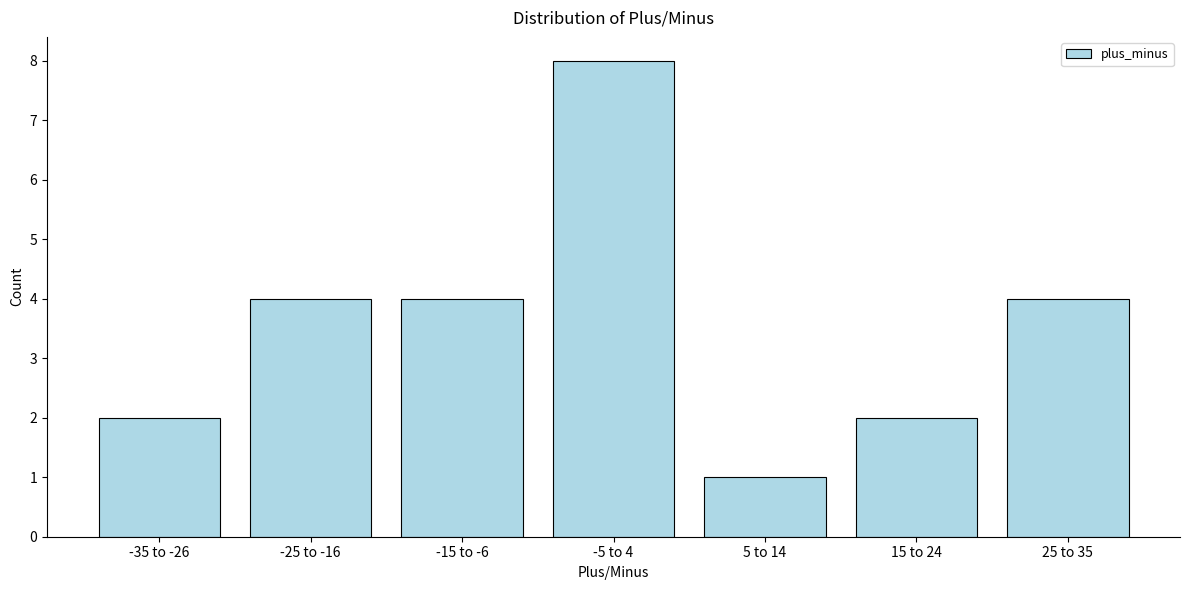

Reading right to left, what are all the values shown in this chart?

25 to 35=4	15 to 24=2	5 to 14=1	-5 to 4=8	-15 to -6=4	-25 to -16=4	-35 to -26=2